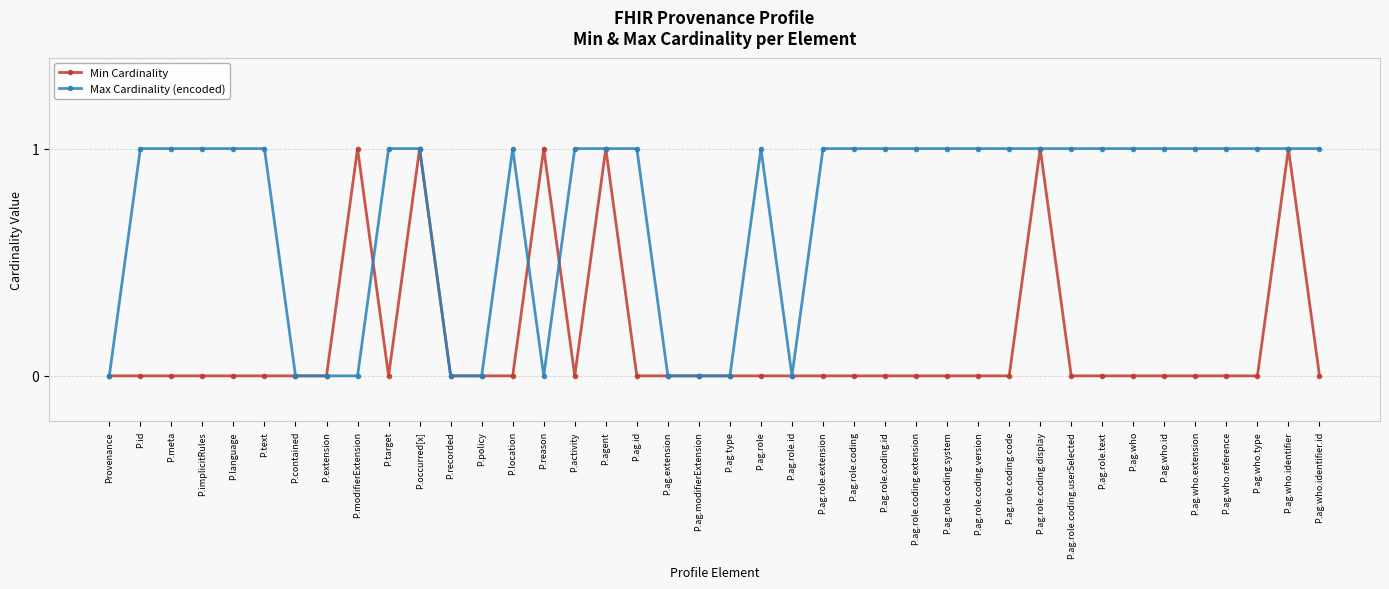

True or false: Min Cardinality has more than 1 points higher than both neighbors.

True